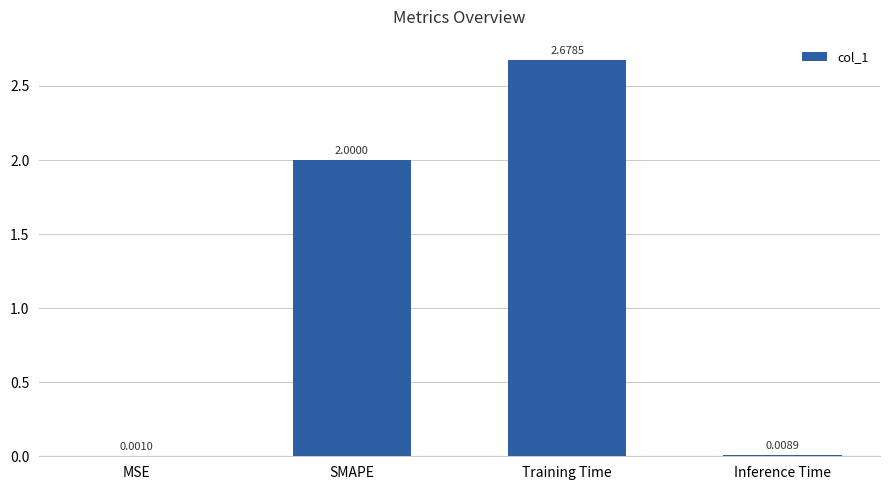

How many series are shown in this chart?

1